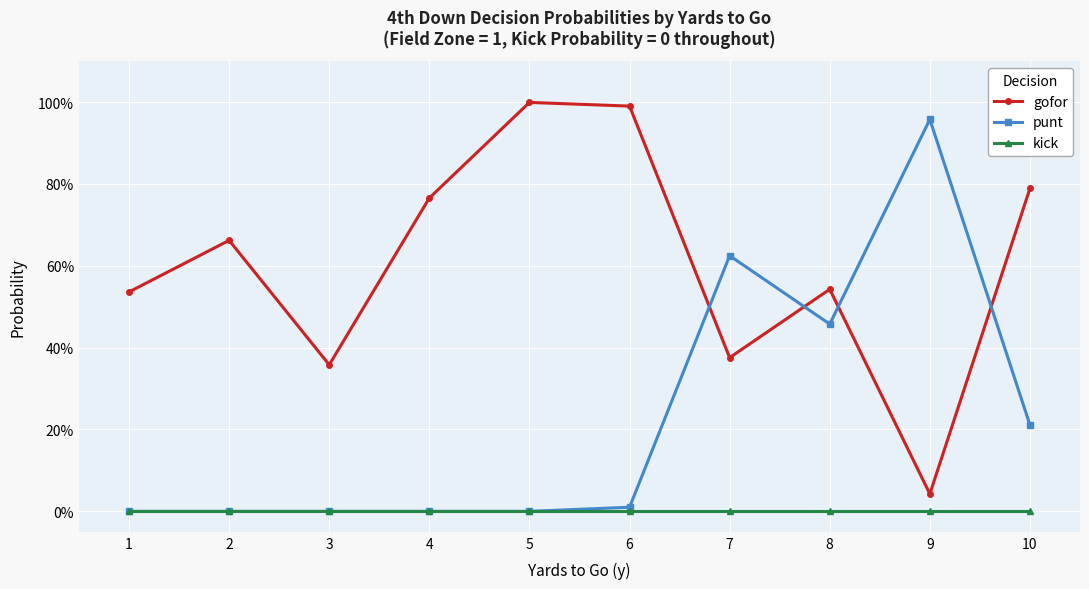

True or false: gofor and kick cross at least once.

False